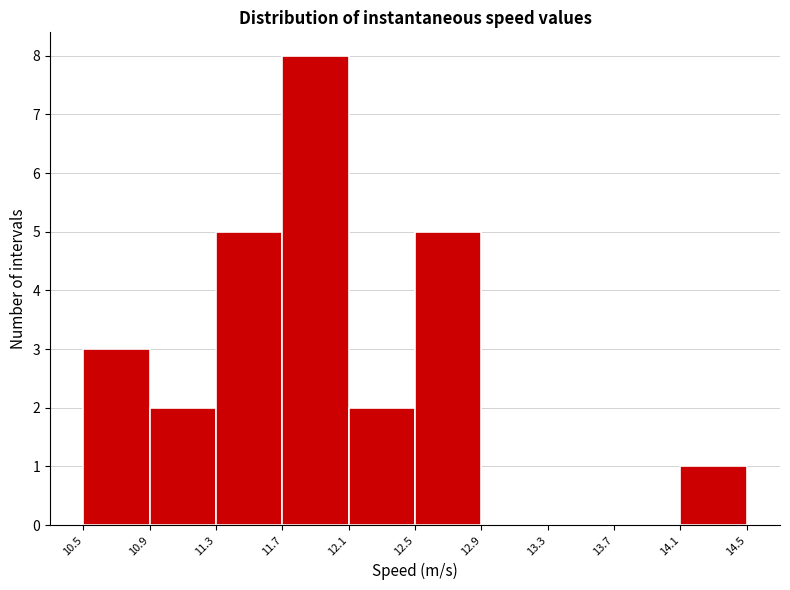

How tall is the bar that spans 14.1 to 14.5 on the x-axis? The values are not printed on the chart, so give them approximately, as read against the axis.

1